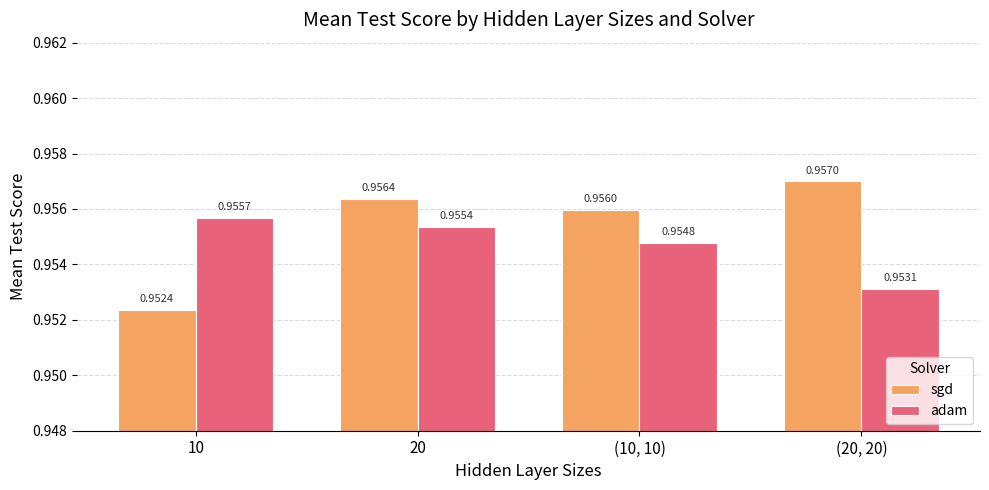

List the series in order of their peak value, highest first.

sgd, adam